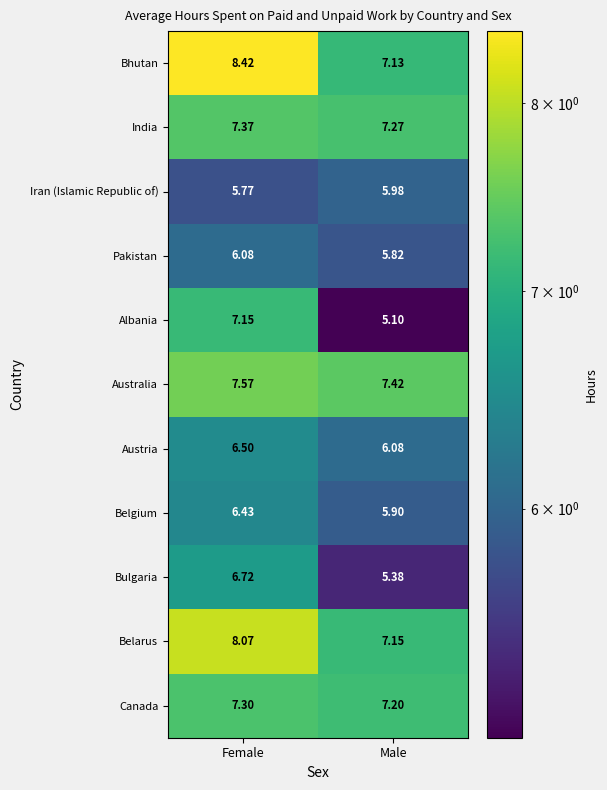

Which category has the lowest value across all series?

Male